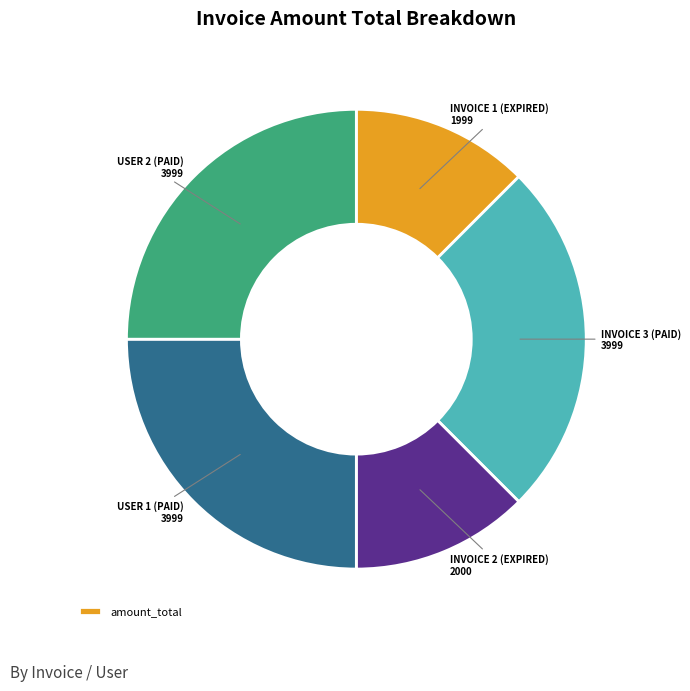

Count the number of slices in the pie.

5